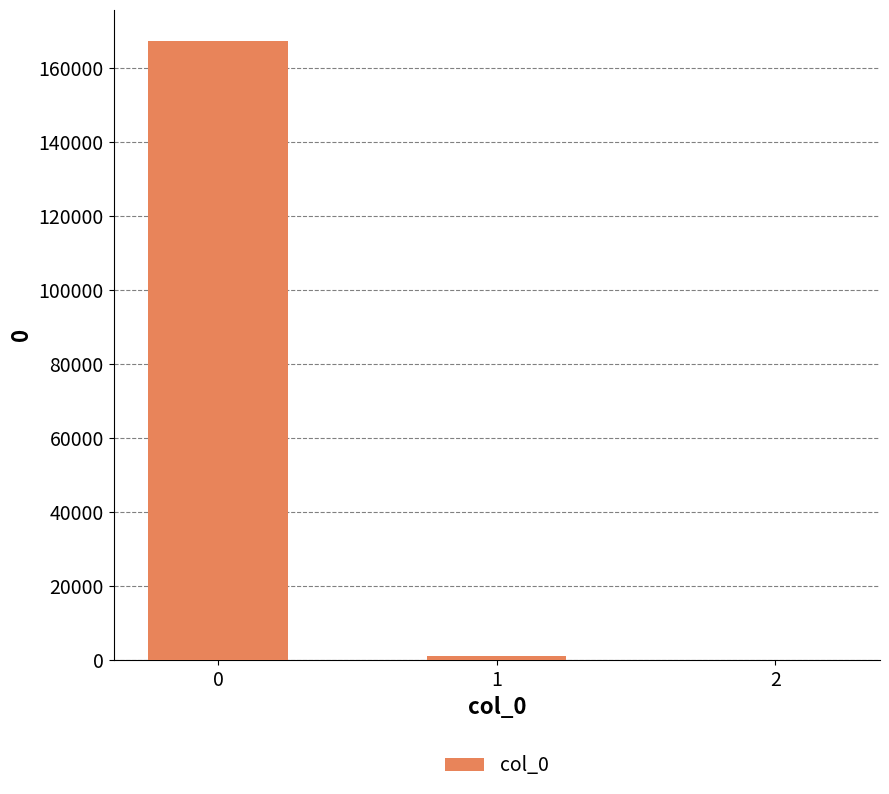

How many values exceed 935?

2